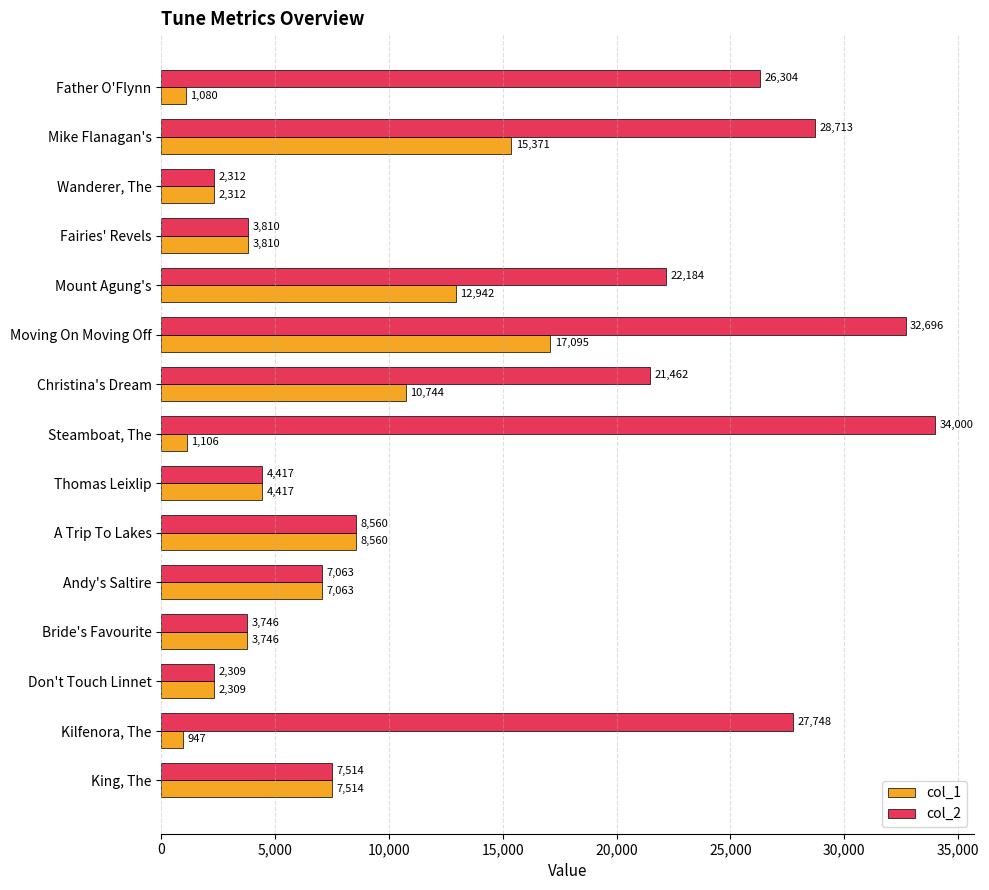

List the series in order of their overall mean, lowest first.

col_1, col_2